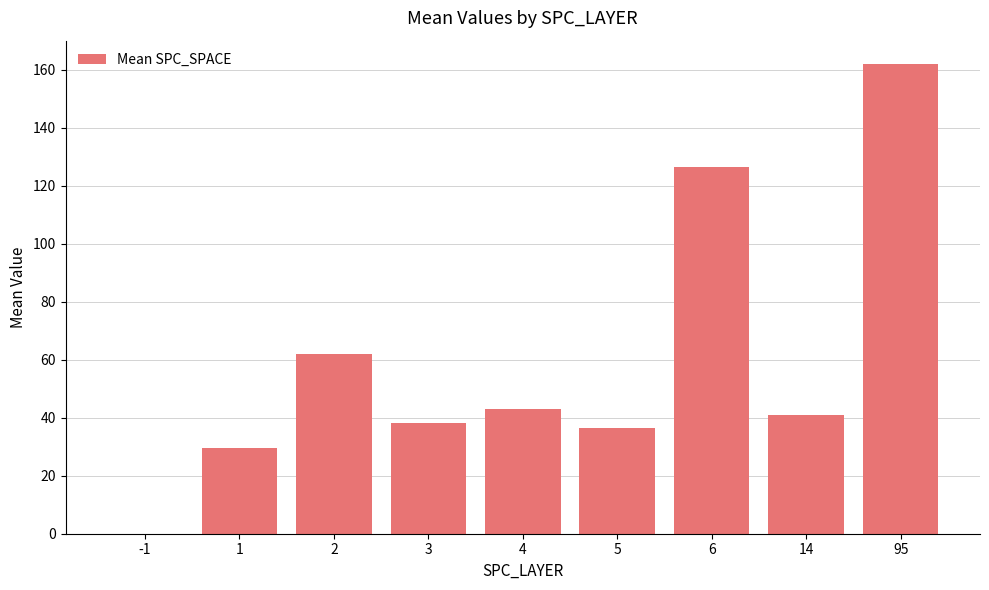

Are the bars horizontal?

No